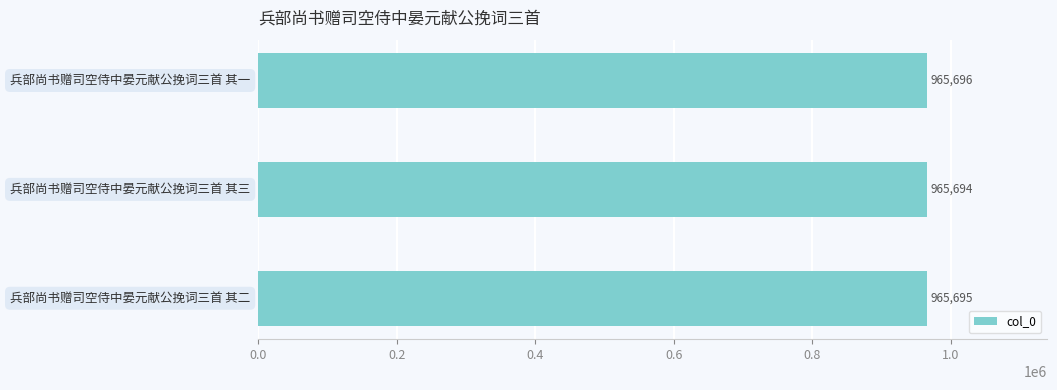

What is the average value?

965695